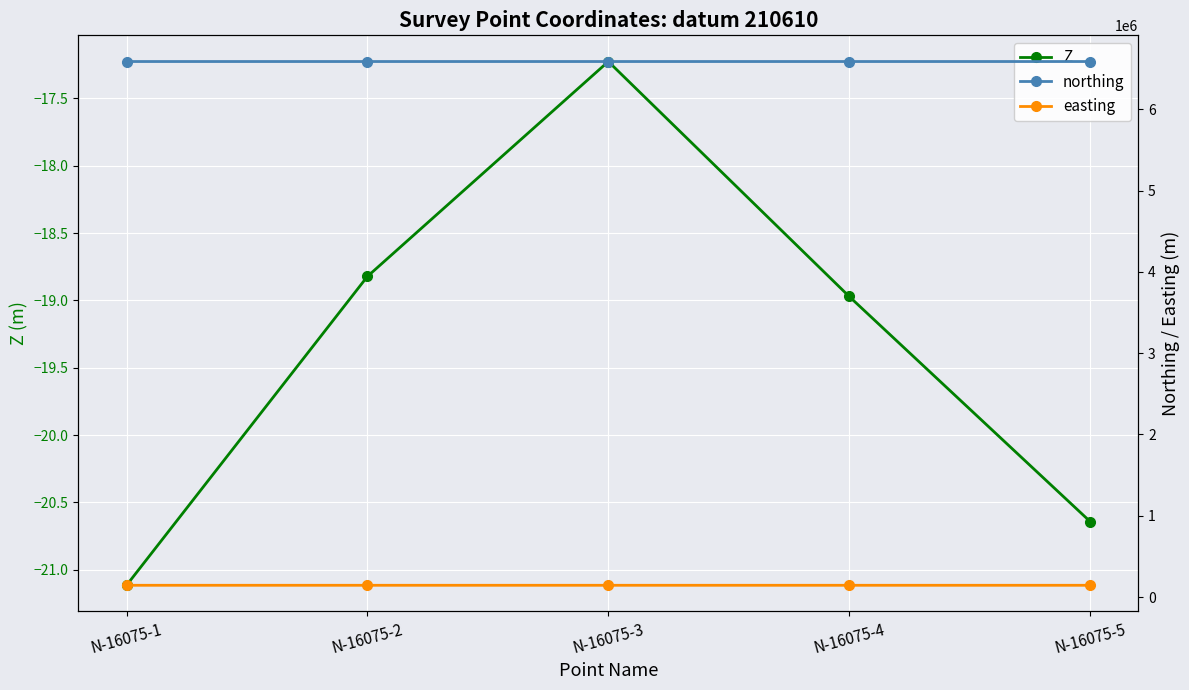

Which category has the highest value in the Z series?

N-16075-3